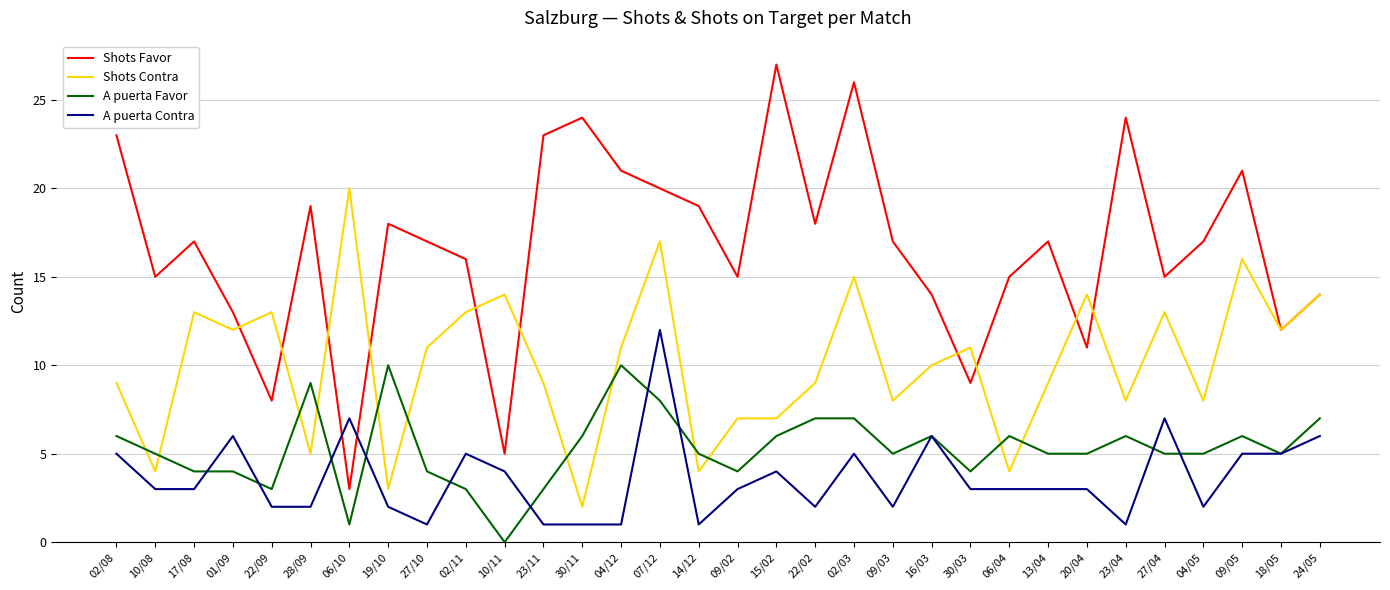

Which category has the lowest value in the A puerta Favor series?

10/11